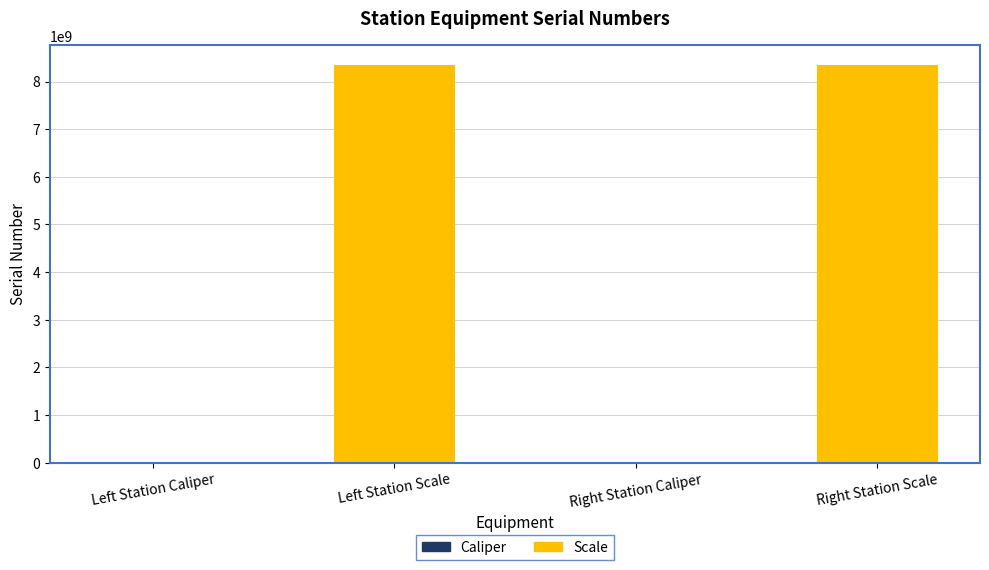

What is the change in value from Right Station Caliper to Right Station Scale?

+8339993137